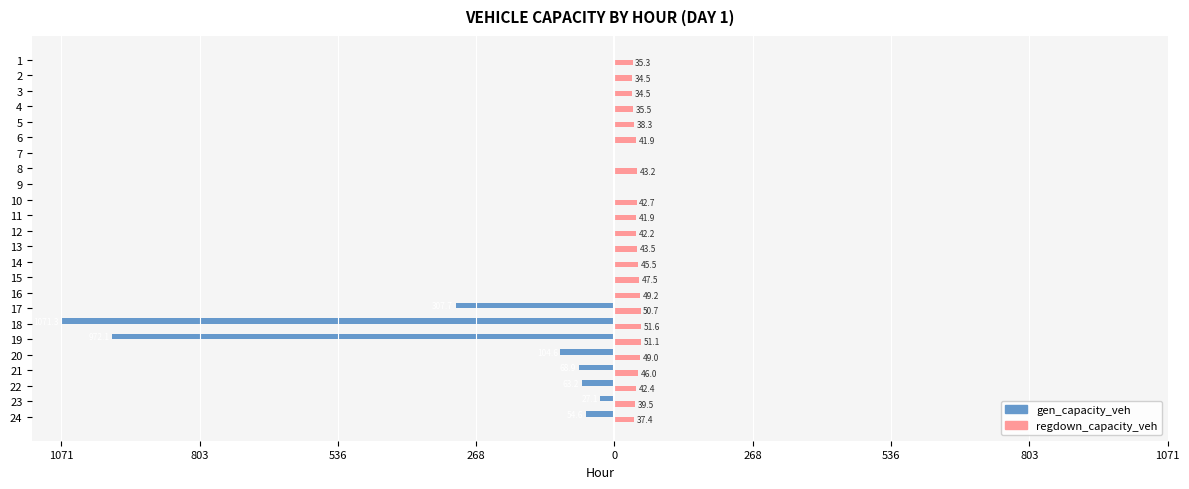

Between 10 and 12, which series saw the biggest shift?

regdown_capacity_veh